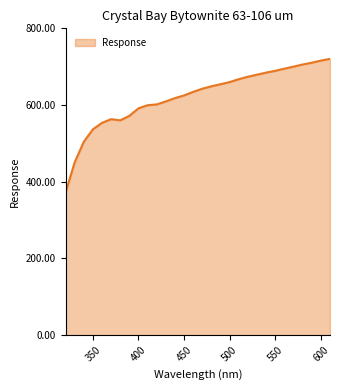

What is the maximum value shown in the chart?

720.5